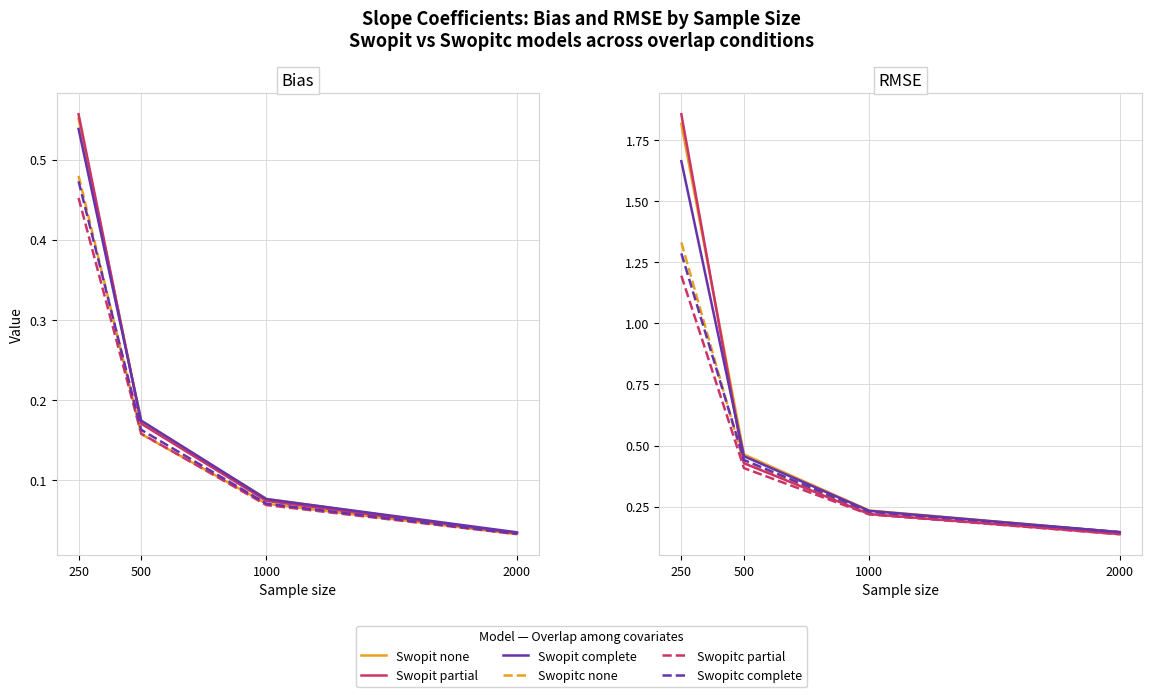

The Swopit partial series shows 0.1 at 2000. True or false?

True